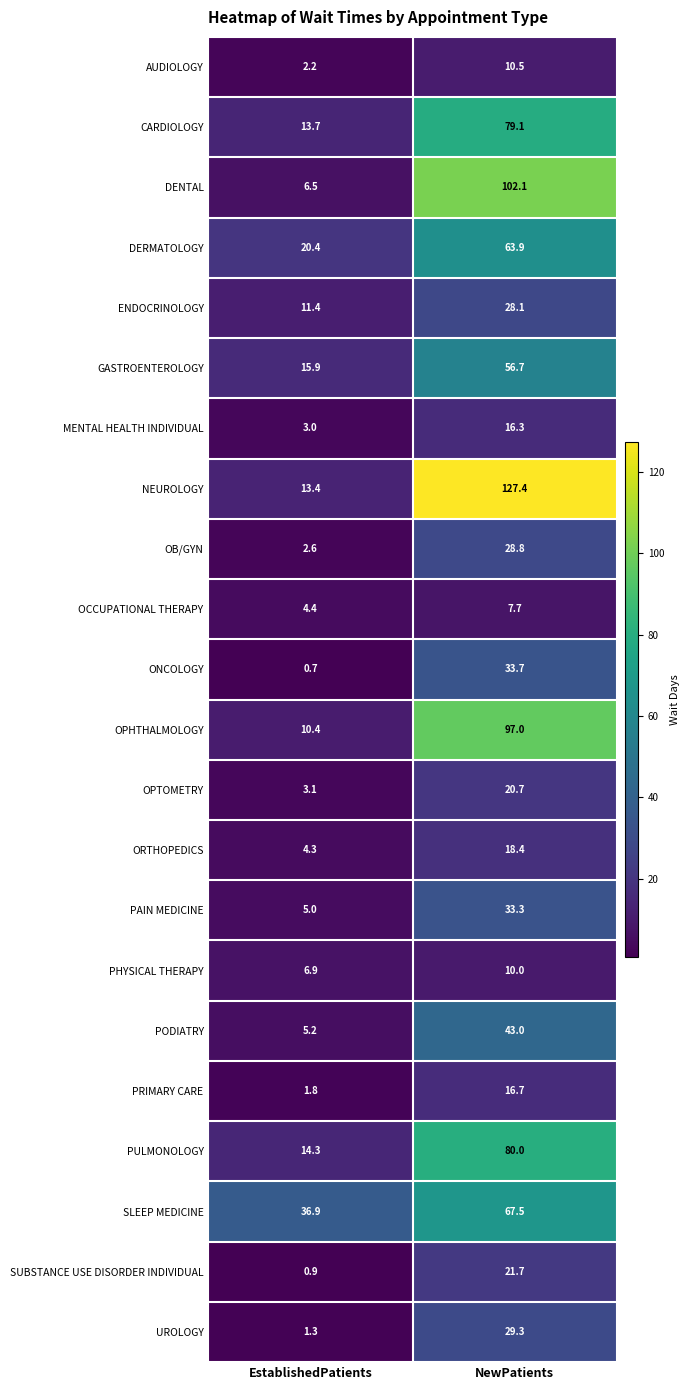

Between EstablishedPatients and NewPatients, which series saw the biggest shift?

NEUROLOGY